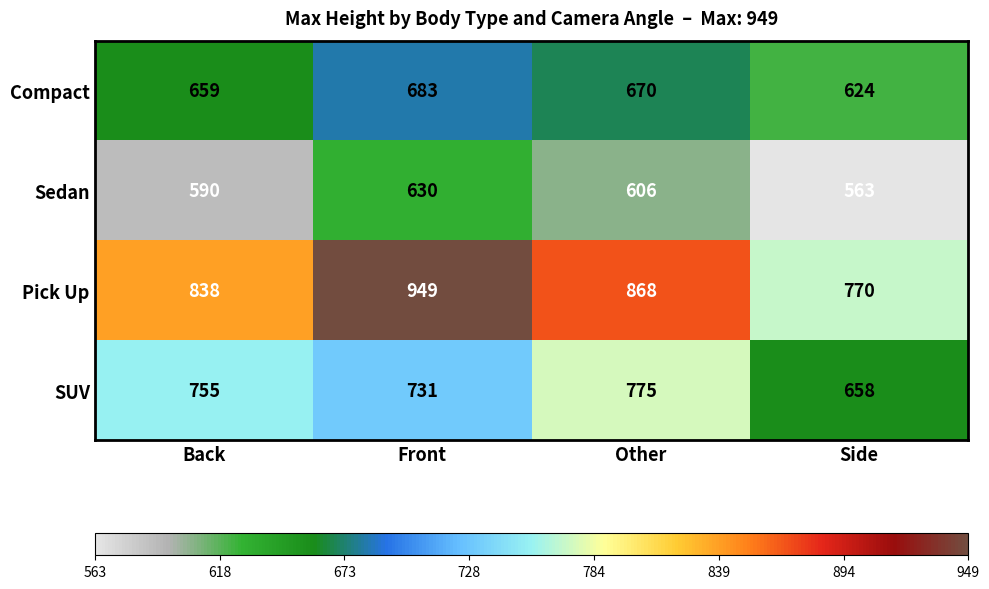

What is the spread (max minus min) of values at Back?

248